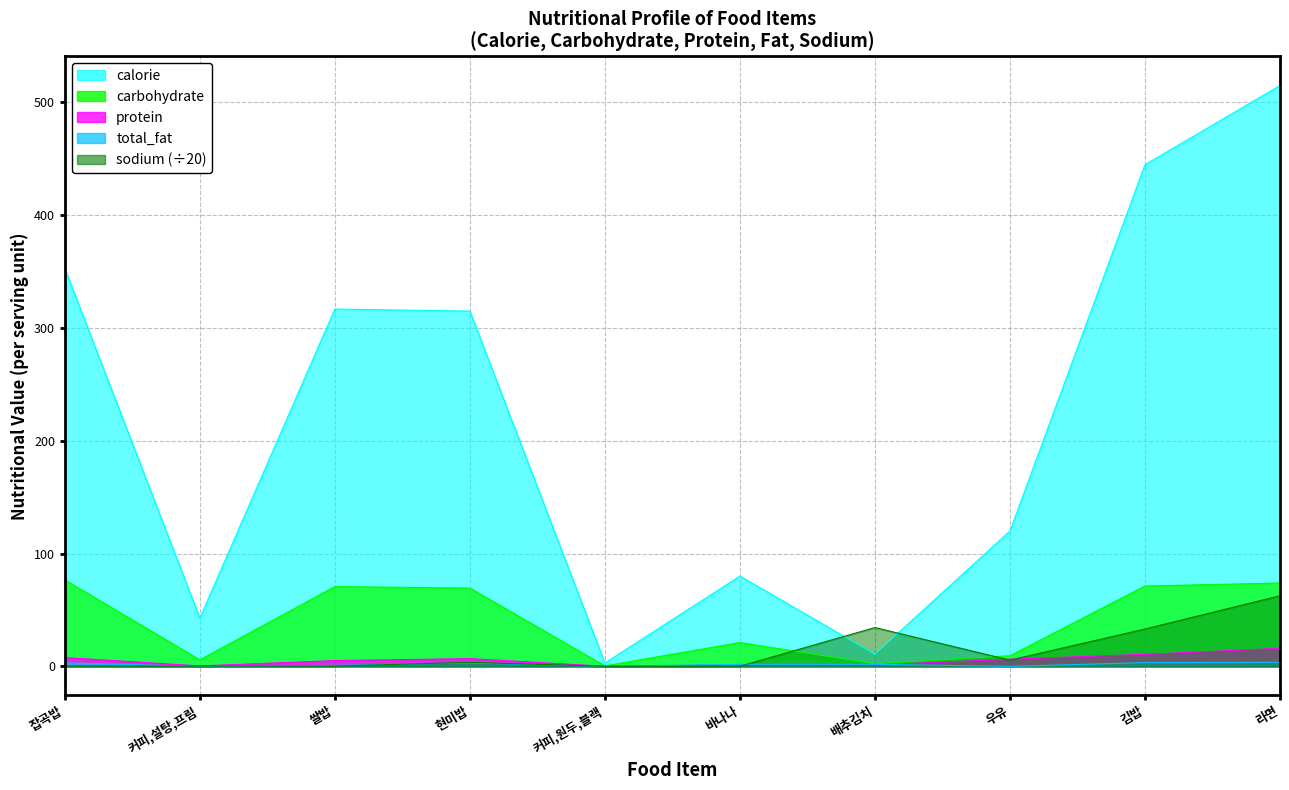

The value of protein at 커피,설탕,프림 is 0.1. True or false?

False